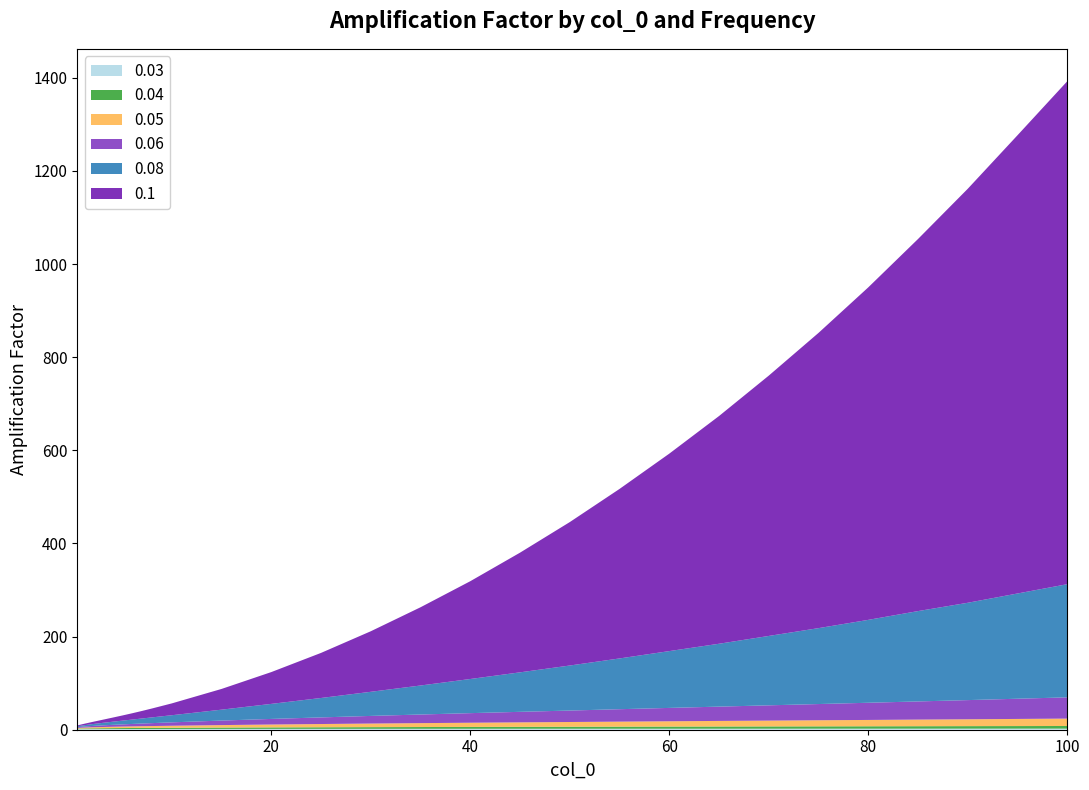

Reading right to left, list all the values displayed in this chart.

0.03: 100=2.4	95=2.3	90=2.3	85=2.3	80=2.3	75=2.2	70=2.2	65=2.2	60=2.1	55=2.1	50=2.1	45=2.0	40=2.0	35=2.0	30=1.9	25=1.9	20=1.8	15=1.7	10=1.6	8=1.6	7=1.5	6=1.5	5=1.5	4=1.4	3=1.4	2=1.3	1=1.2	0.5=1.1
0.04: 100=5.7	95=5.5	90=5.4	85=5.3	80=5.1	75=5.0	70=4.9	65=4.7	60=4.6	55=4.5	50=4.3	45=4.2	40=4.0	35=3.8	30=3.6	25=3.4	20=3.2	15=2.9	10=2.6	8=2.4	7=2.3	6=2.2	5=2.1	4=2.0	3=1.9	2=1.7	1=1.4	0.5=1.3
0.05: 100=15.9	95=15.3	90=14.7	85=14.2	80=13.6	75=13.1	70=12.5	65=12.0	60=11.4	55=10.8	50=10.2	45=9.6	40=9.0	35=8.4	30=7.7	25=7.0	20=6.2	15=5.3	10=4.4	8=3.9	7=3.7	6=3.5	5=3.2	4=2.9	3=2.6	2=2.2	1=1.8	0.5=1.5
0.06: 100=45.6	95=43.4	90=41.2	85=39.0	80=36.9	75=34.8	70=32.8	65=30.7	60=28.7	55=26.7	50=24.6	45=22.6	40=20.6	35=18.5	30=16.4	25=14.2	20=12.0	15=9.7	10=7.3	8=6.3	7=5.8	6=5.2	5=4.7	4=4.1	3=3.5	2=2.9	1=2.1	0.5=1.6
0.08: 100=243.0	95=226.0	90=209.0	85=194.0	80=178.0	75=163.0	70=149.0	65=135.0	60=122.0	55=109.0	50=96.7	45=84.8	40=73.3	35=62.3	30=51.8	25=41.7	20=32.3	15=23.4	10=15.3	8=12.3	7=10.8	6=9.4	5=8.0	4=6.6	3=5.3	2=3.9	1=2.5	0.5=1.8
0.1: 100=1080.0	95=984.0	90=889.0	85=799.0	80=714.0	75=634.0	70=559.0	65=489.0	60=424.0	55=364.0	50=308.0	45=257.0	40=210.0	35=168.0	30=130.0	25=96.8	20=68.3	15=44.5	10=25.4	8=19.1	7=16.2	6=13.5	5=11.0	4=8.7	3=6.6	2=4.6	1=2.8	0.5=1.9